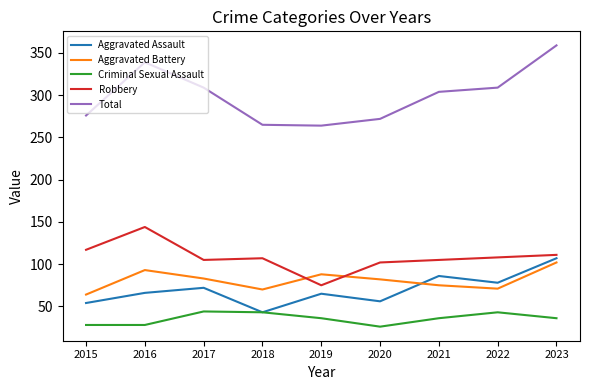

Read the Total value at 2016.

339